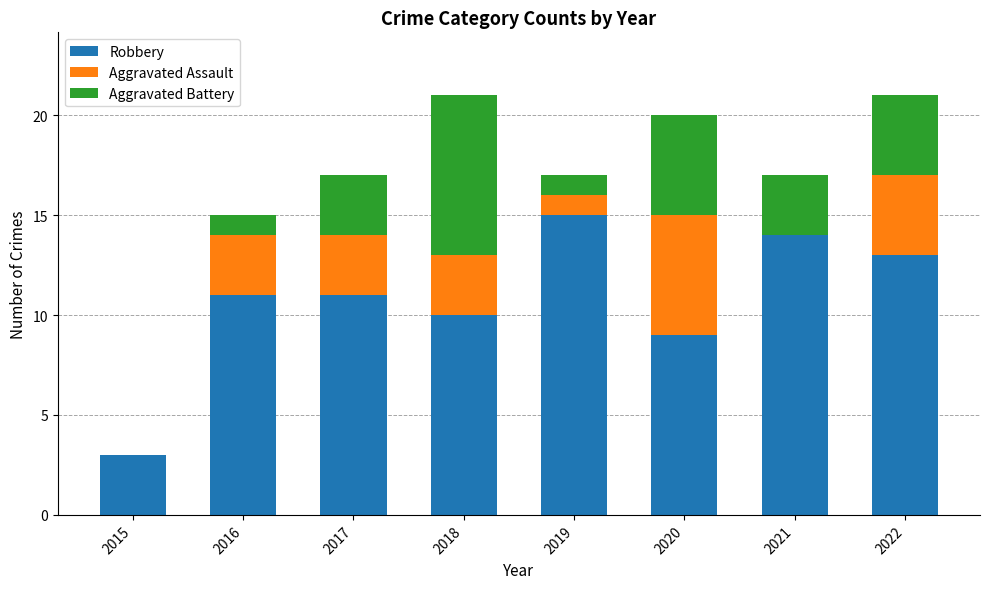

Is it true that Robbery equals 9 at 2020?

True